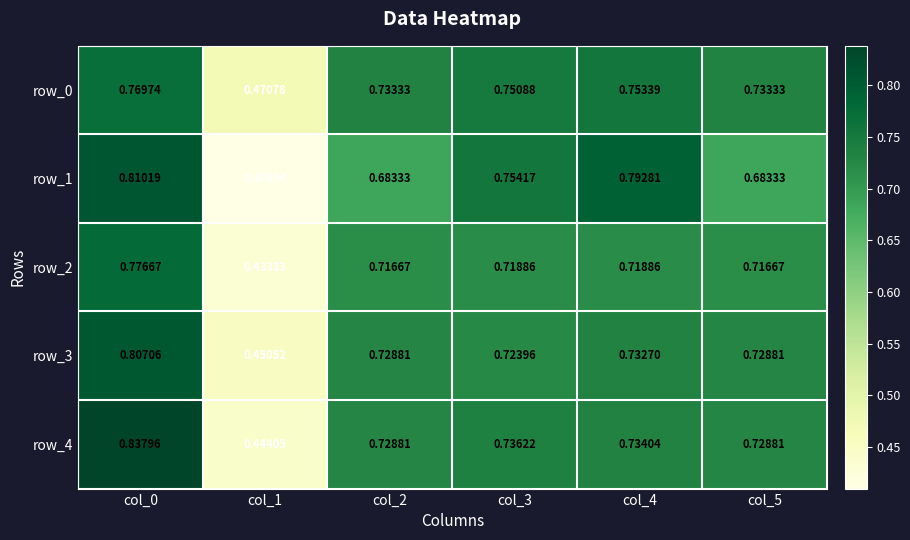

Is the value of row_2 at col_2 greater than the value of row_4 at col_1?

Yes